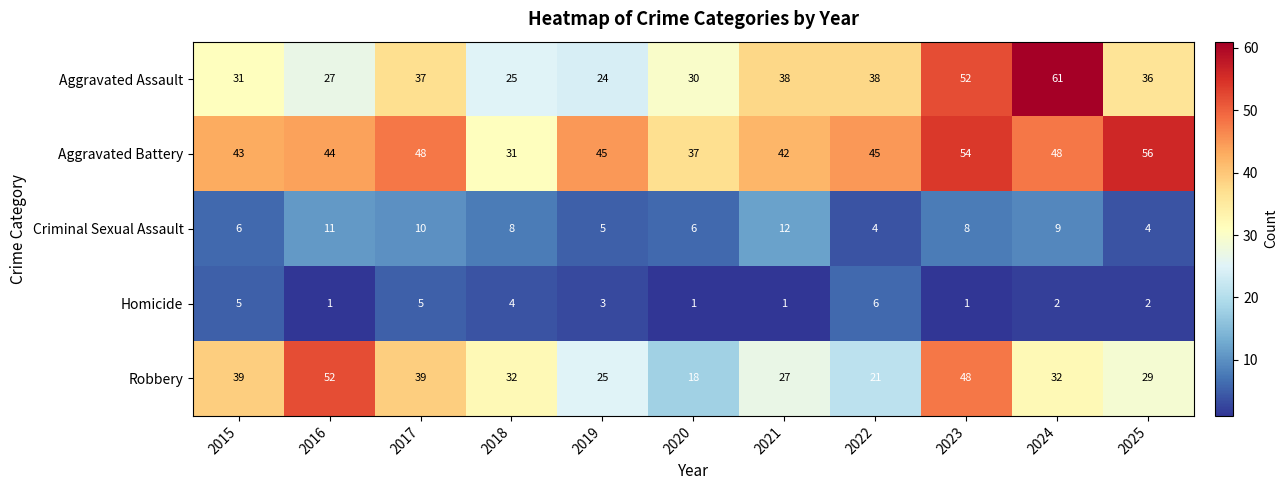

What is the sum of the Aggravated Assault values at 2022 and 2021?

76